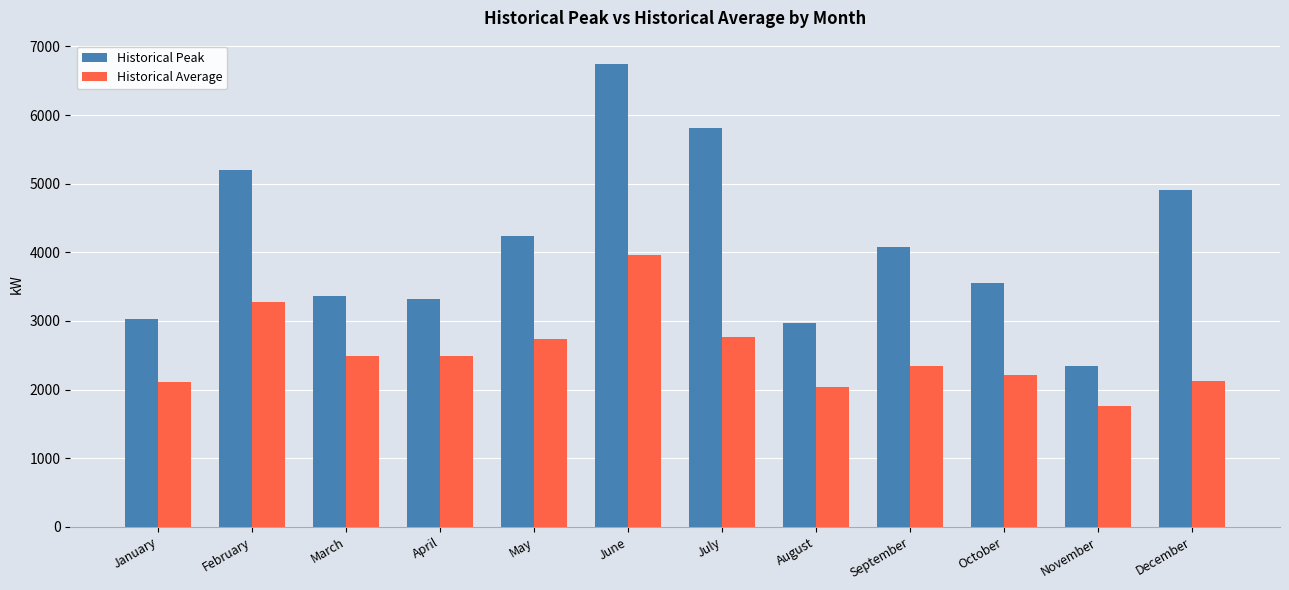

Is the value of Historical Peak at May greater than the value of Historical Average at September?

Yes